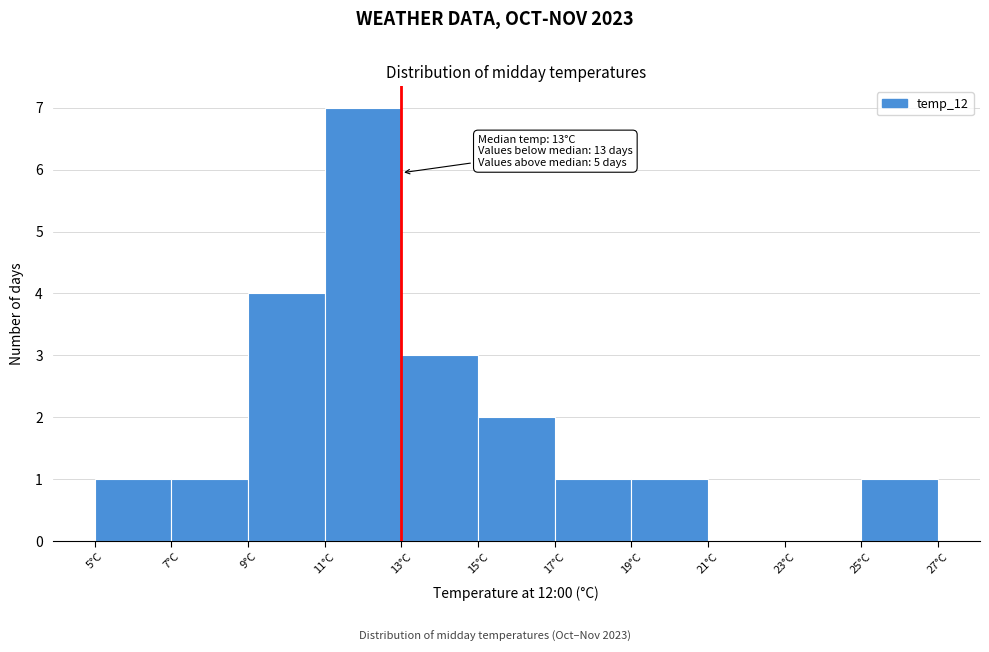

Over which range of the x-axis is the bar tallest?

11 to 13